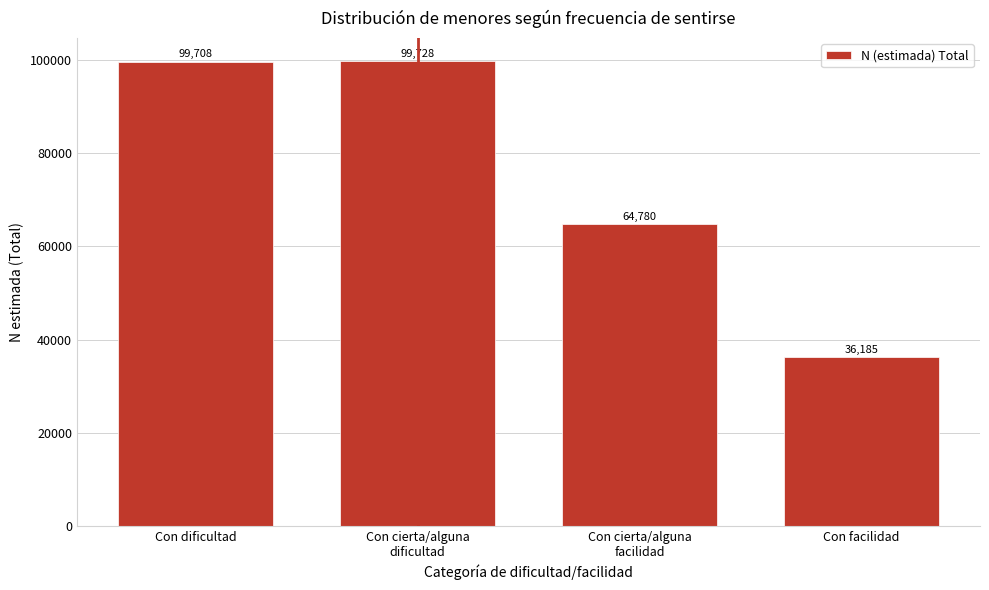

Reading left to right, what are all the values shown in this chart?

99708	99728	64780	36185